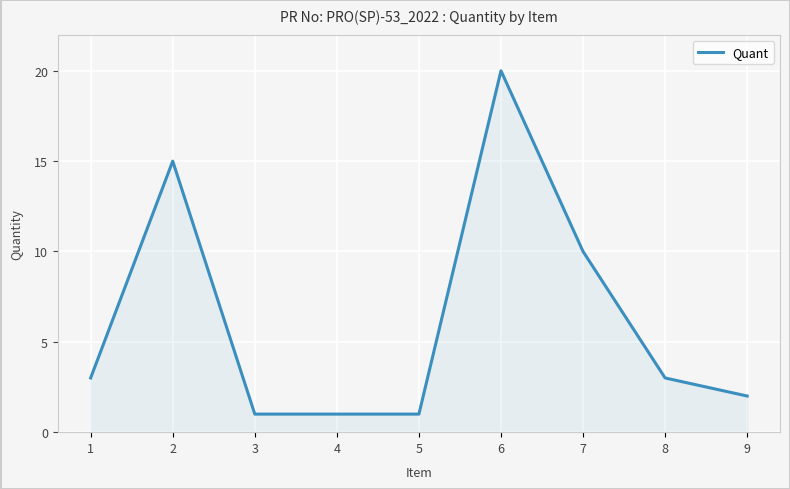

What is the greatest value displayed?

20